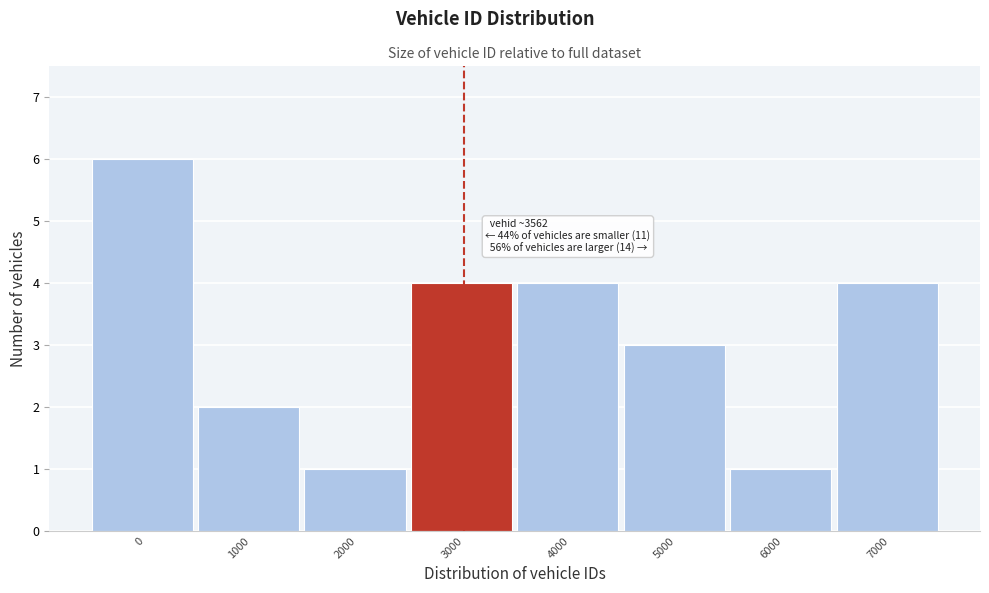

Reading left to right, extract all data points from this chart.

0=6	1000=2	2000=1	3000=4	4000=4	5000=3	6000=1	7000=4